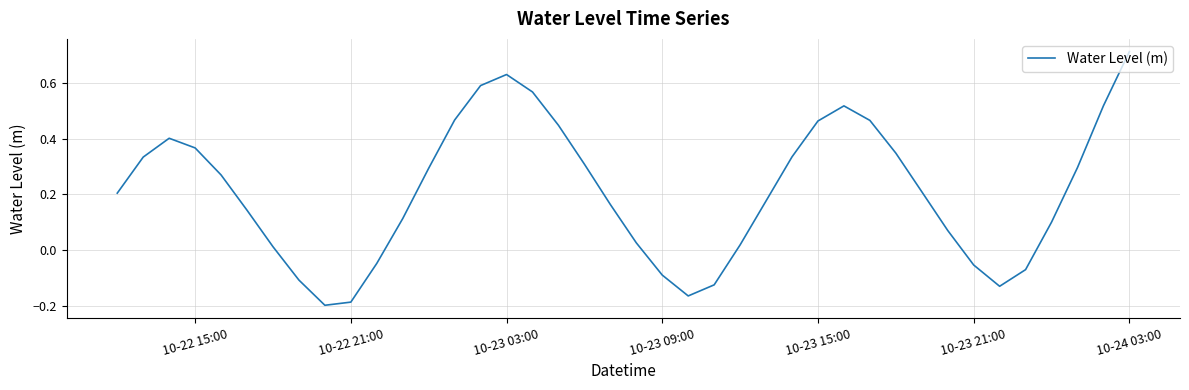

At which category does the chart reach its peak across all series?

10-24 03:00